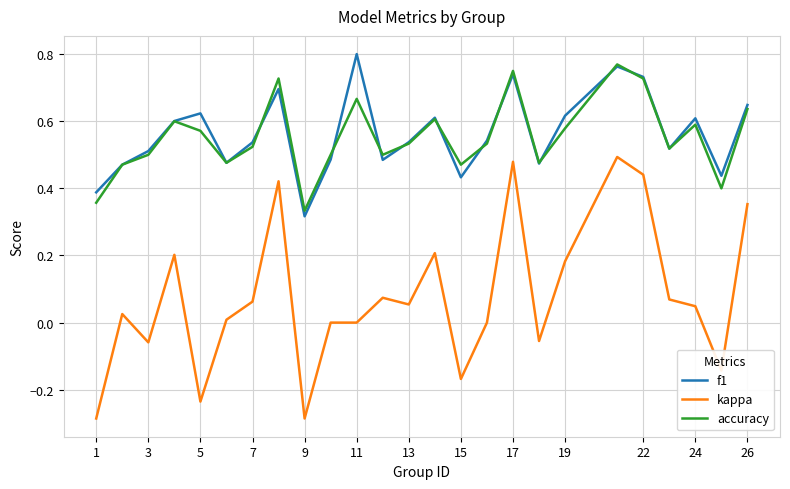

Which series has the largest range (max minus min)?

kappa